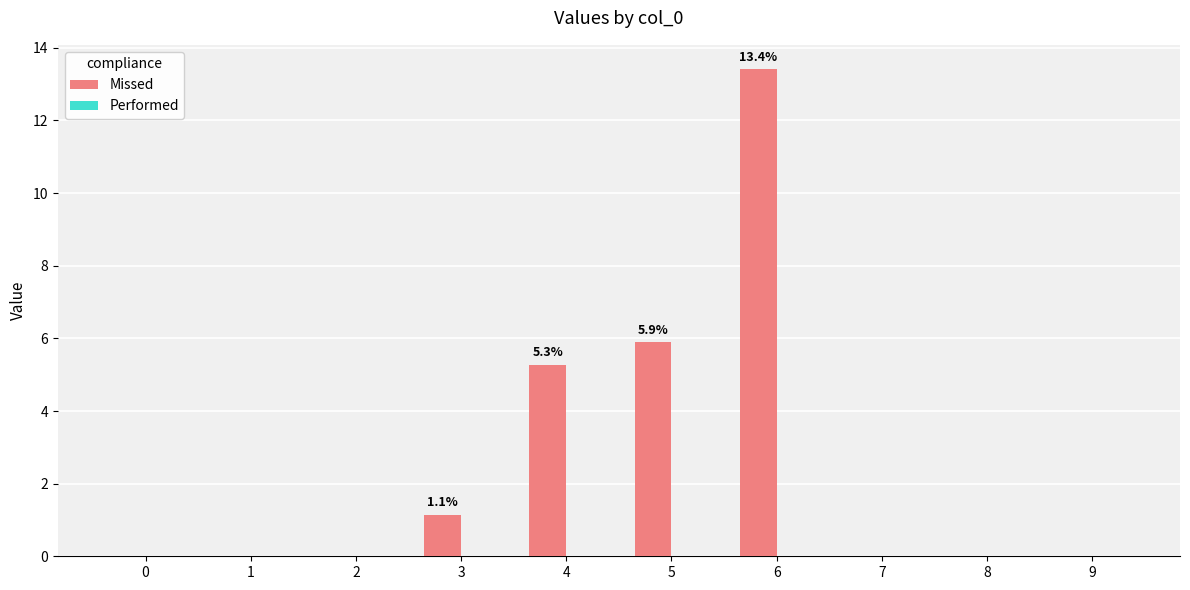

What is the change in value from 2 to 5?

+5.9